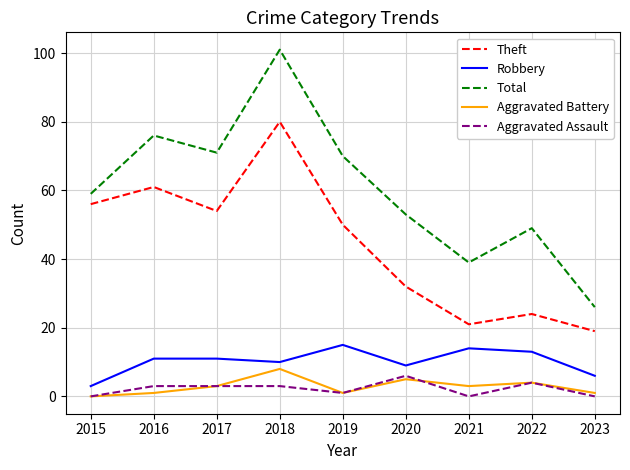

Which category has the highest value in the Theft series?

2018